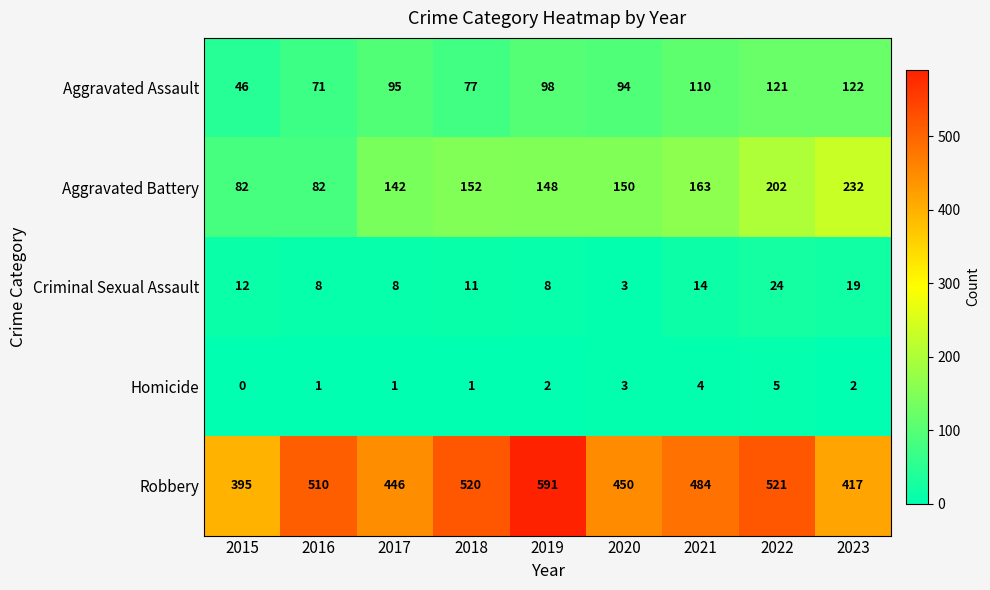

Which series has the largest range (max minus min)?

Robbery